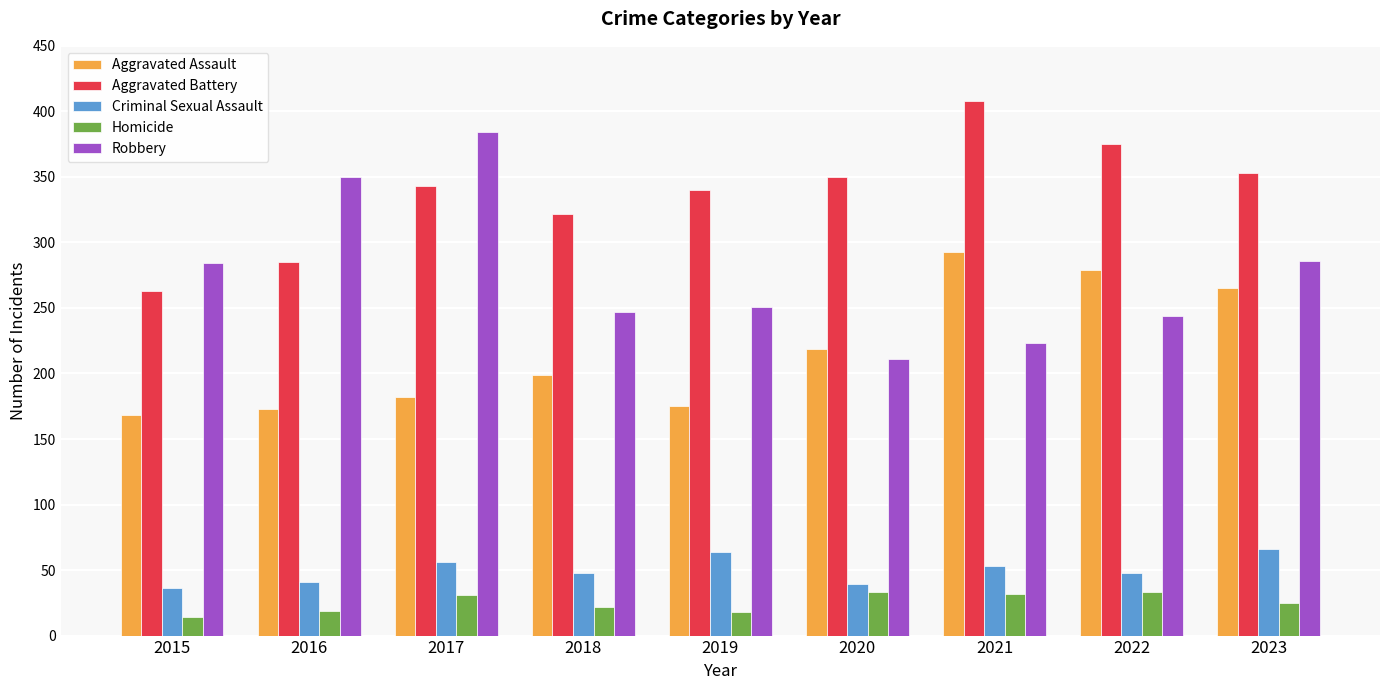

What is the sum of all Aggravated Assault values?

1953